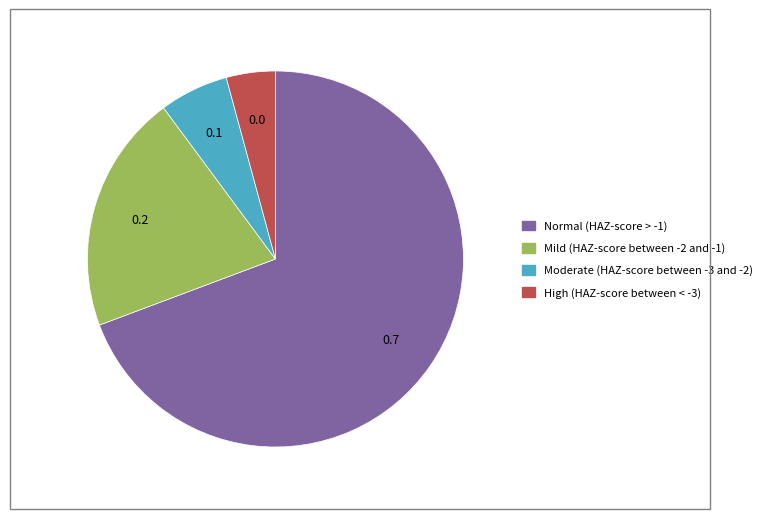

Between High (HAZ-score between < -3) and Moderate (HAZ-score between -3 and -2), which is larger?

Moderate (HAZ-score between -3 and -2)